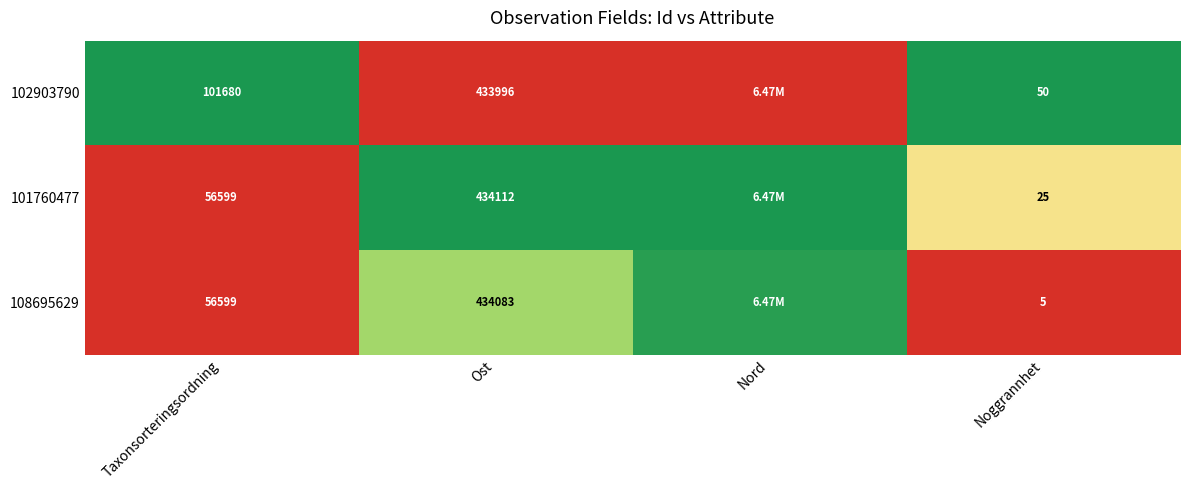

Which series has the widest spread of values?

102903790